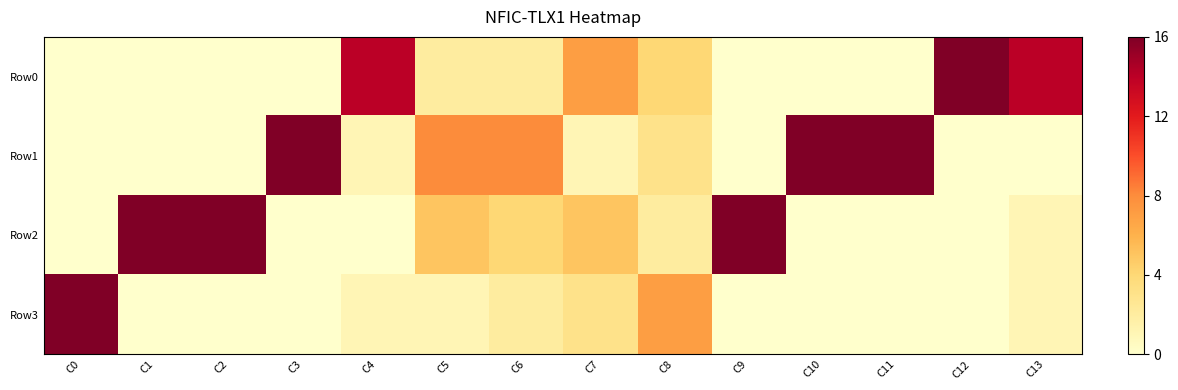

Which has a higher value, C13 or C11?

C13